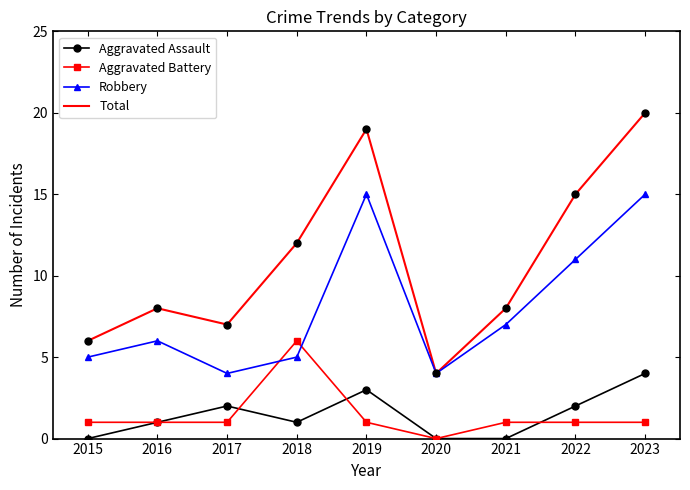

Which series has the largest total across all categories?

Total